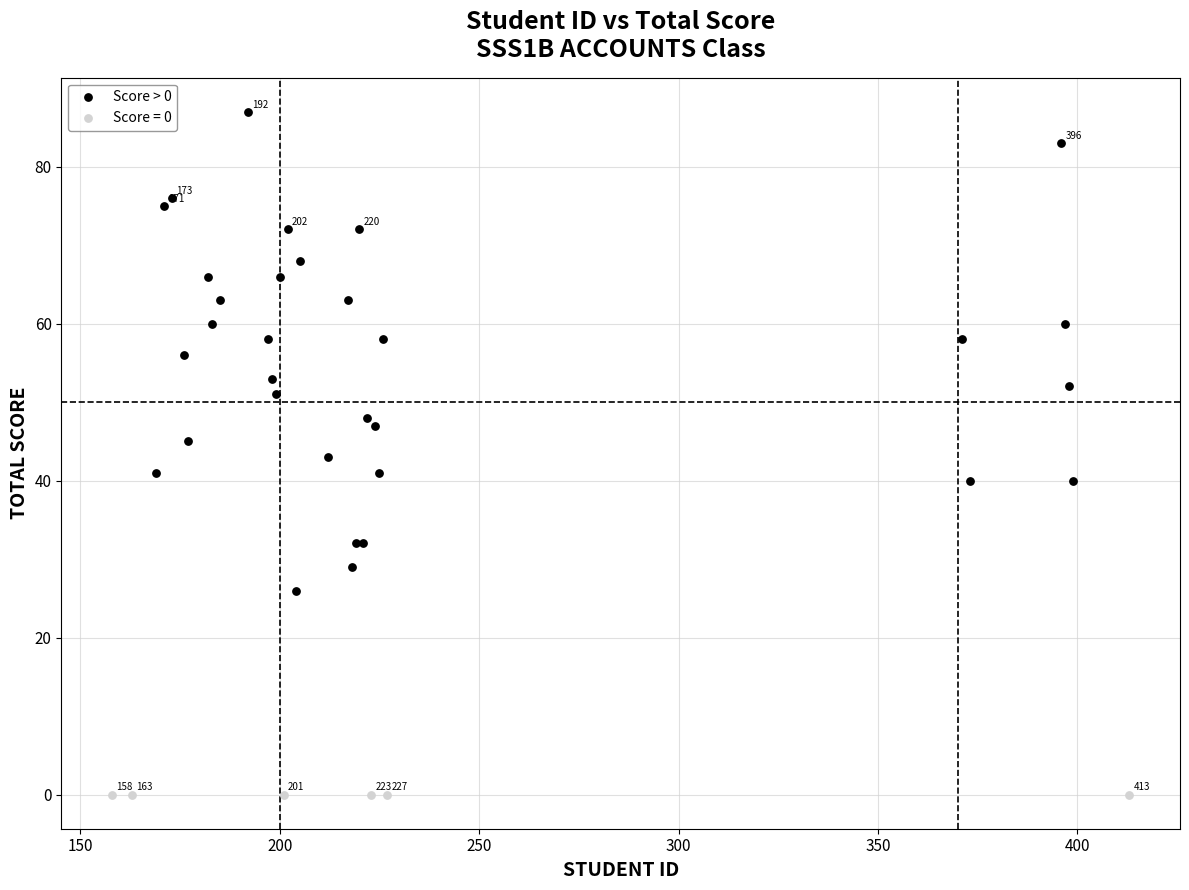

Which series contains the highest Y value?

Score > 0